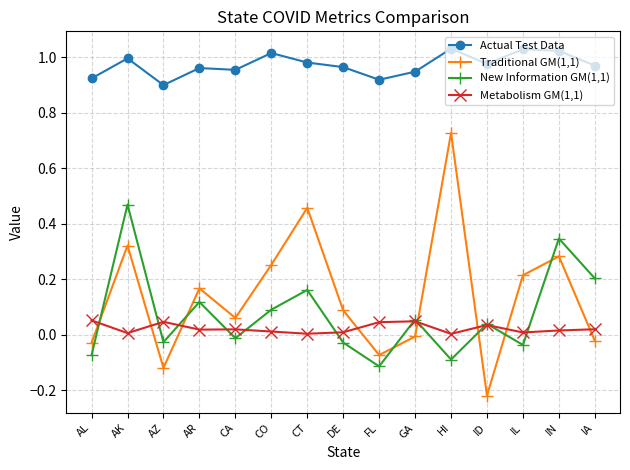

What is the label of the 8th point from the right?

DE